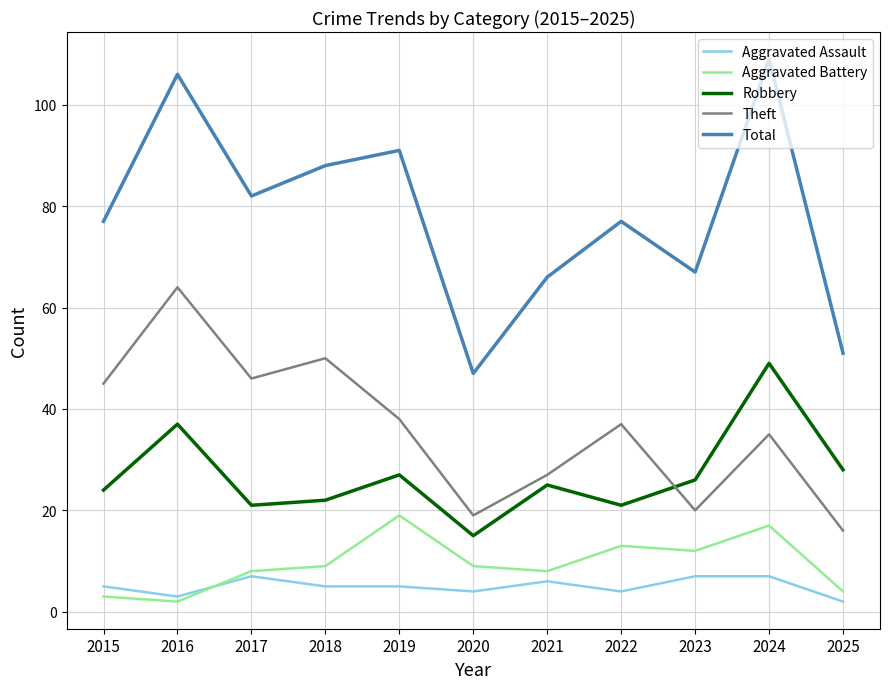

What is the average value of the Robbery series?

27